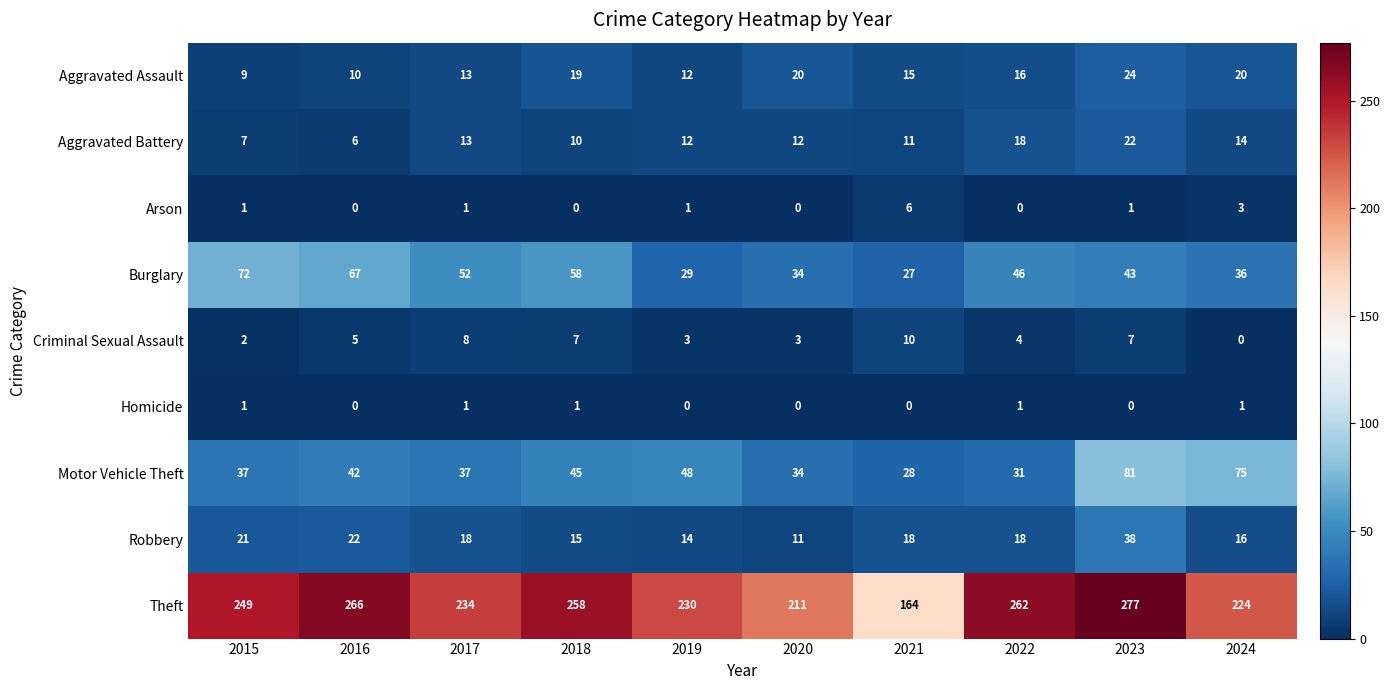

What is the total value across all series at 2024?

389